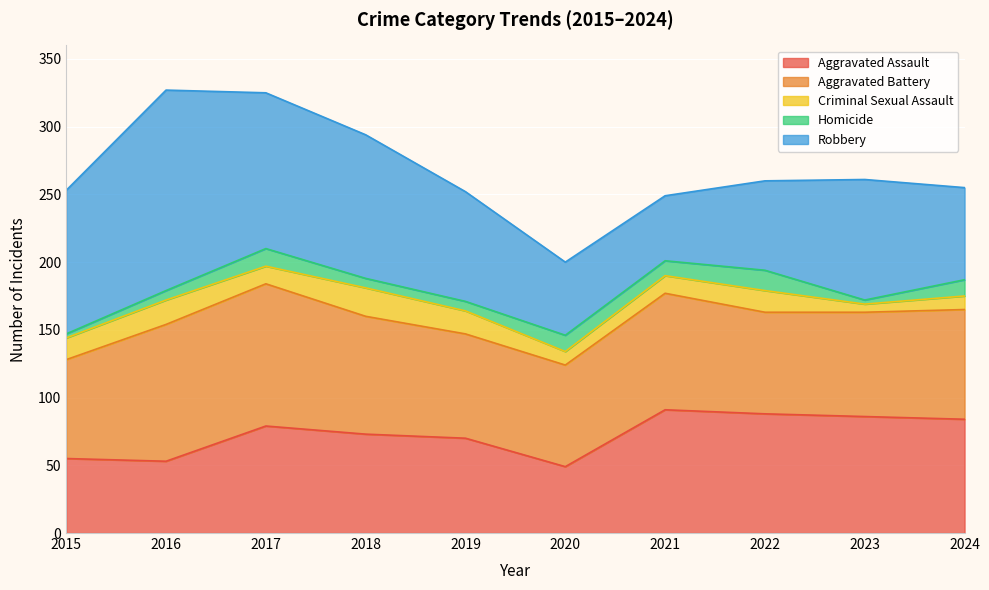

What is the difference between the highest and lowest values at 2021?

80